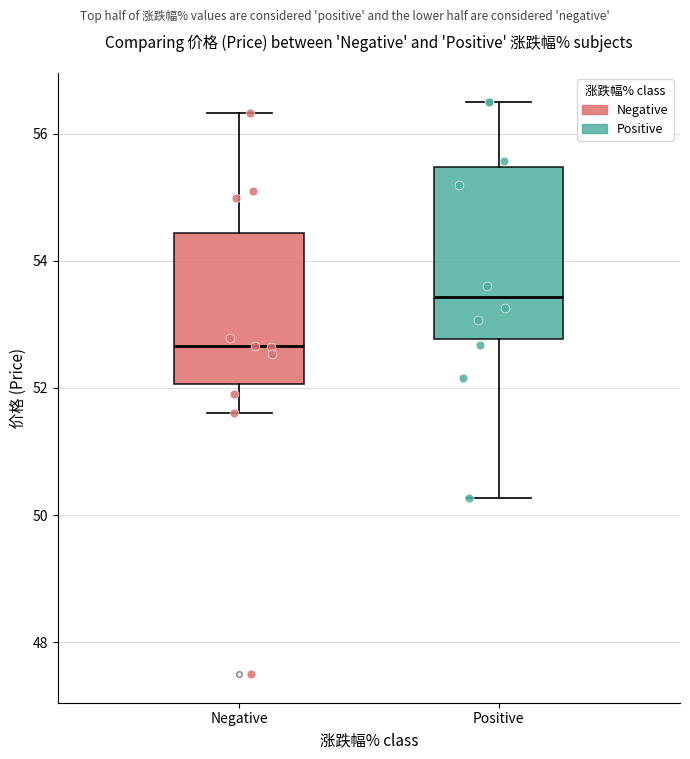

Which box is the tallest, from its lower edge to its upper edge?

Positive